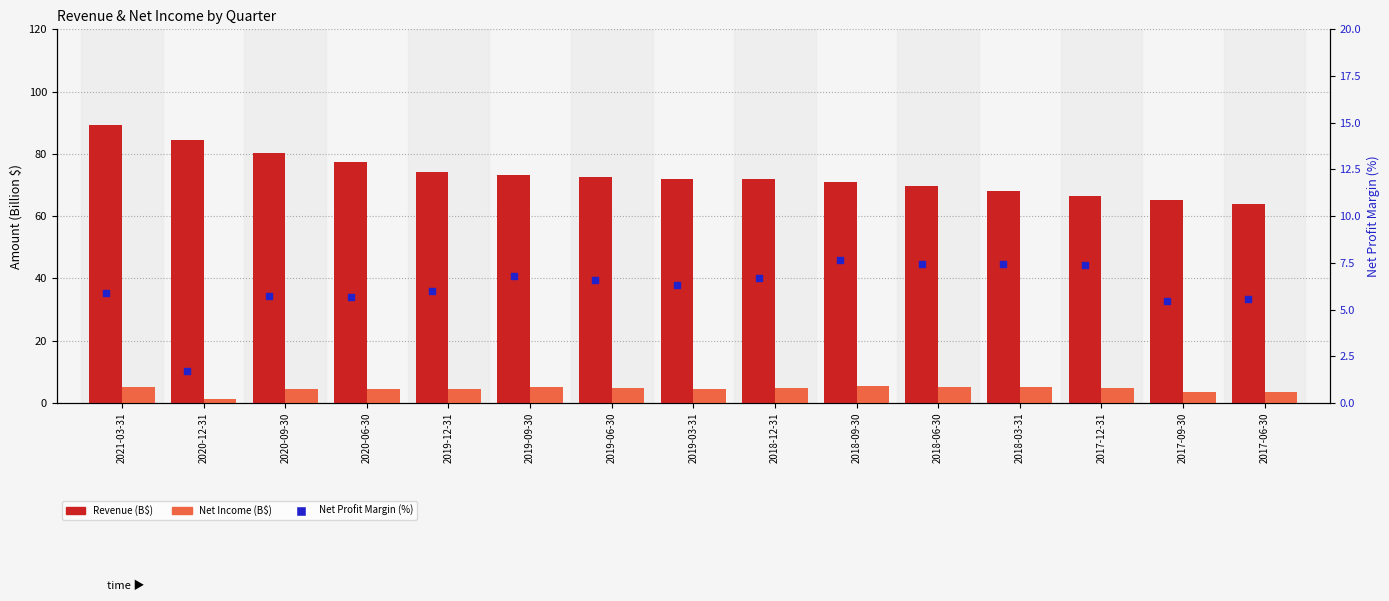

At which category is the sum across all series the highest?

2021-03-31